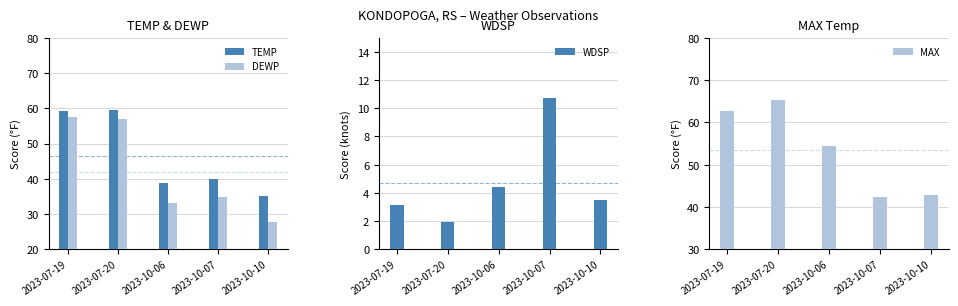

Count the number of categories in the chart.

5